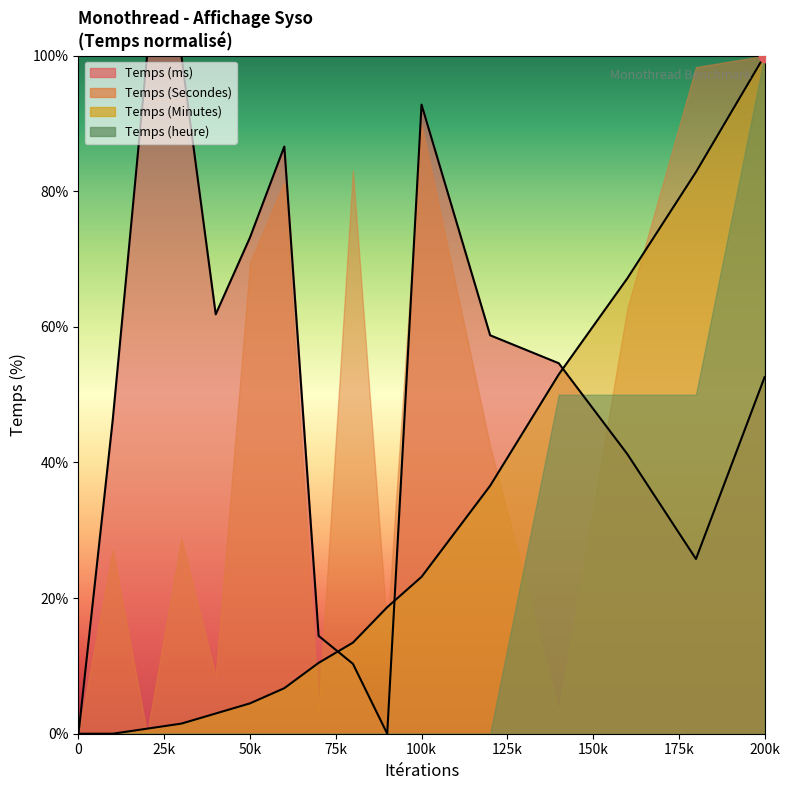

At which category is the sum across all series the highest?

200k